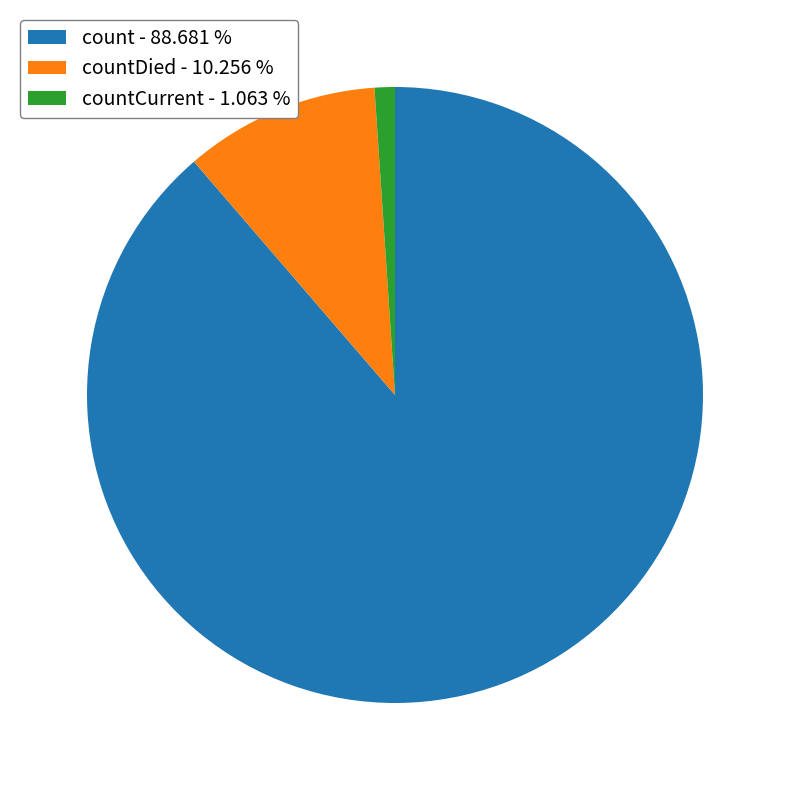

What is the ratio of the value at count - 88.681 % to the value at countDied - 10.256 %?

8.6